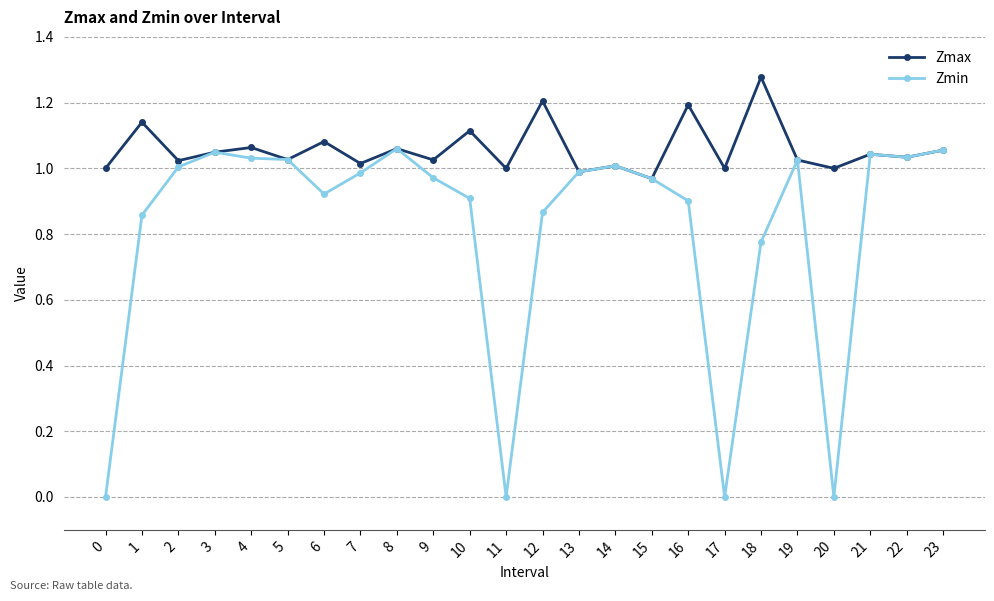

Rank the series by their average value, from lowest to highest.

Zmin, Zmax